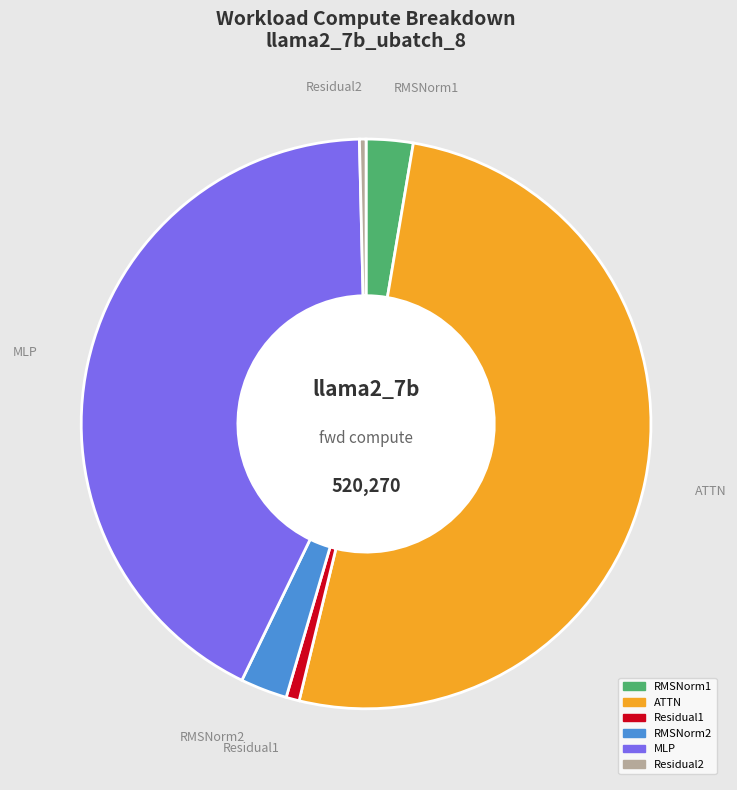

Count the number of slices in the pie.

6